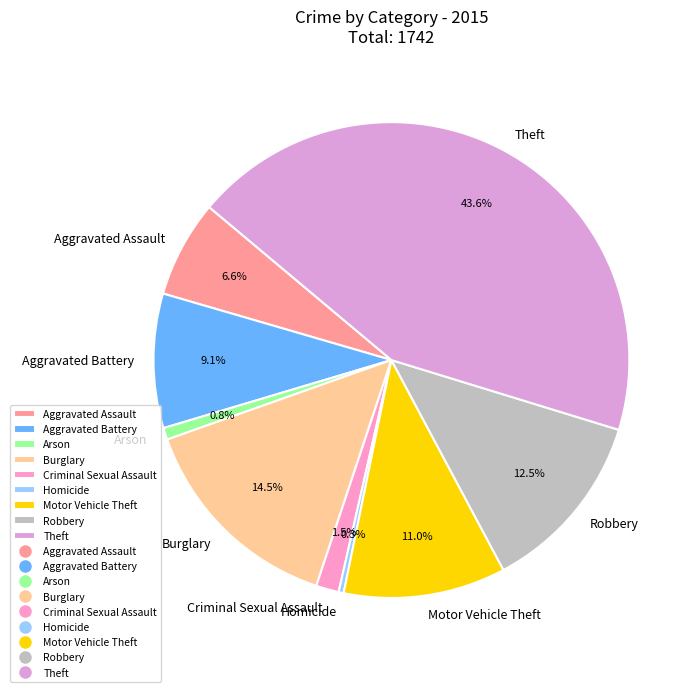

How many segments does this pie chart have?

9